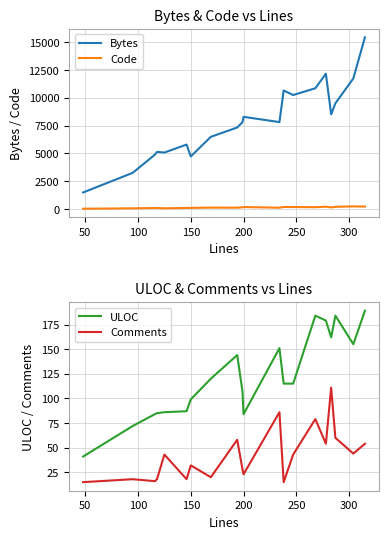

True or false: Bytes and Code cross at least once.

False